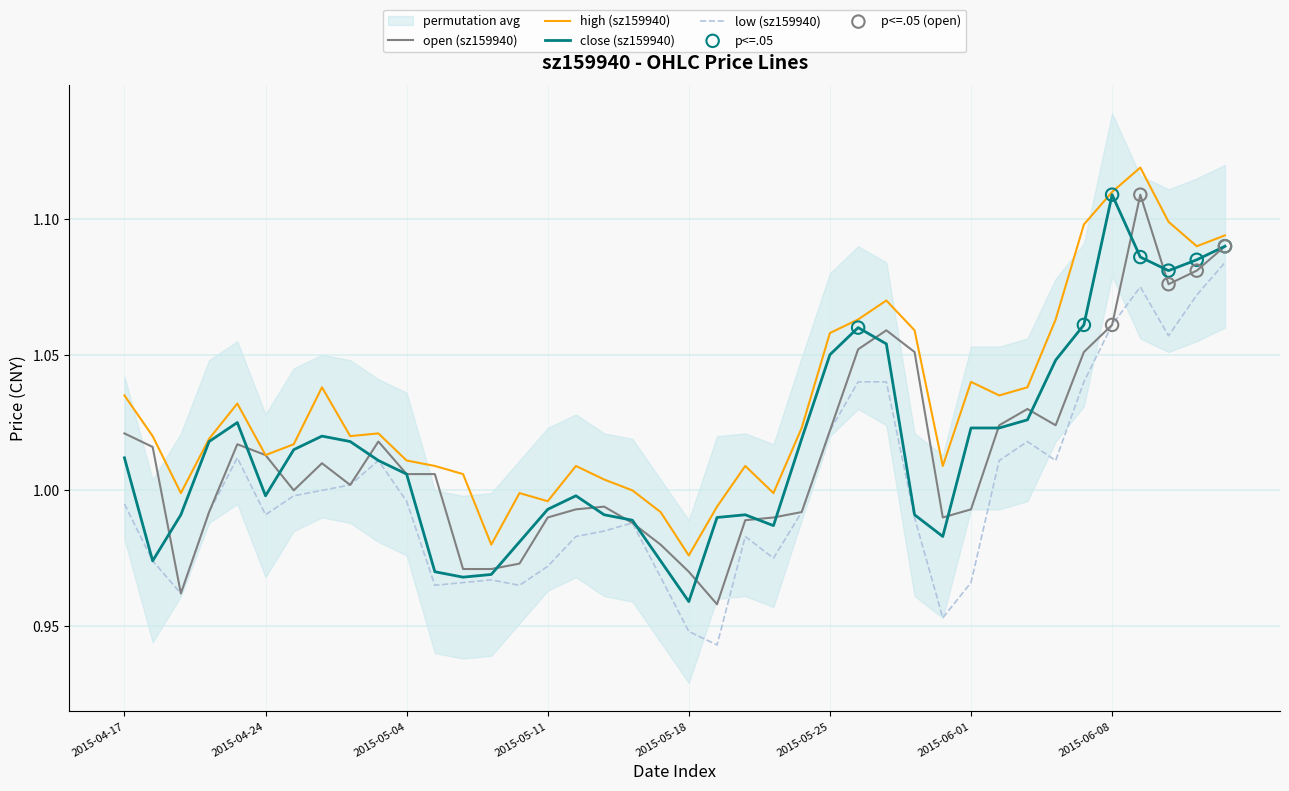

Which series has the largest total across all categories?

high